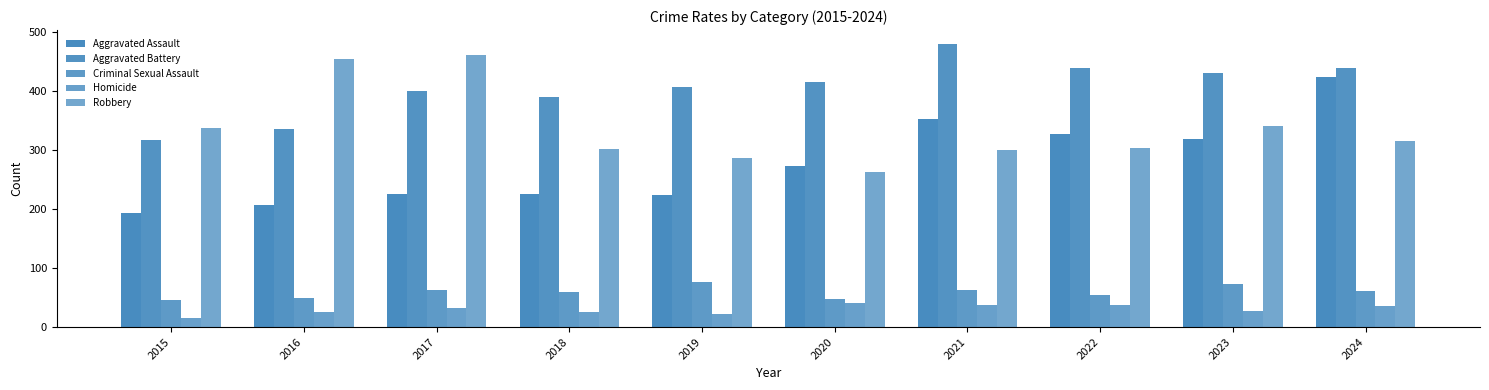

At 2022, list the series in order from largest to smallest.

Aggravated Battery, Aggravated Assault, Robbery, Criminal Sexual Assault, Homicide